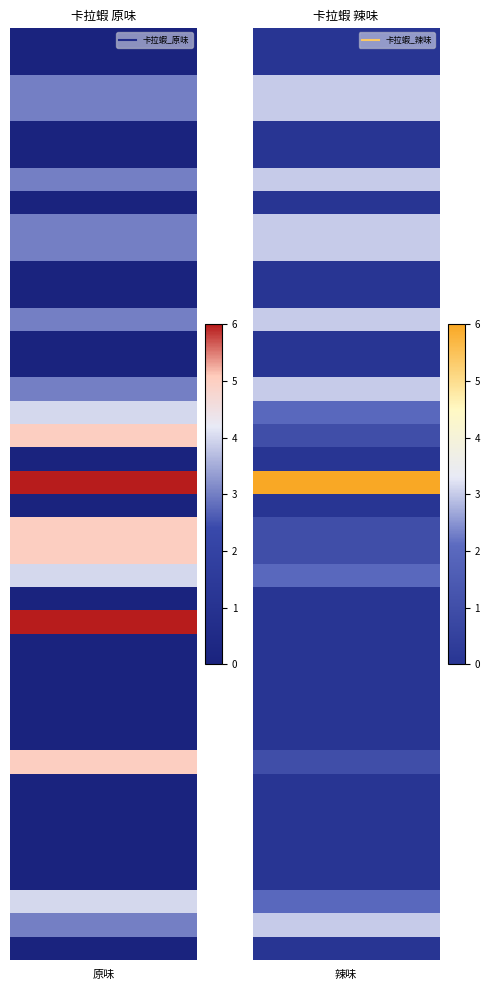

How many categories are shown in the chart?

40